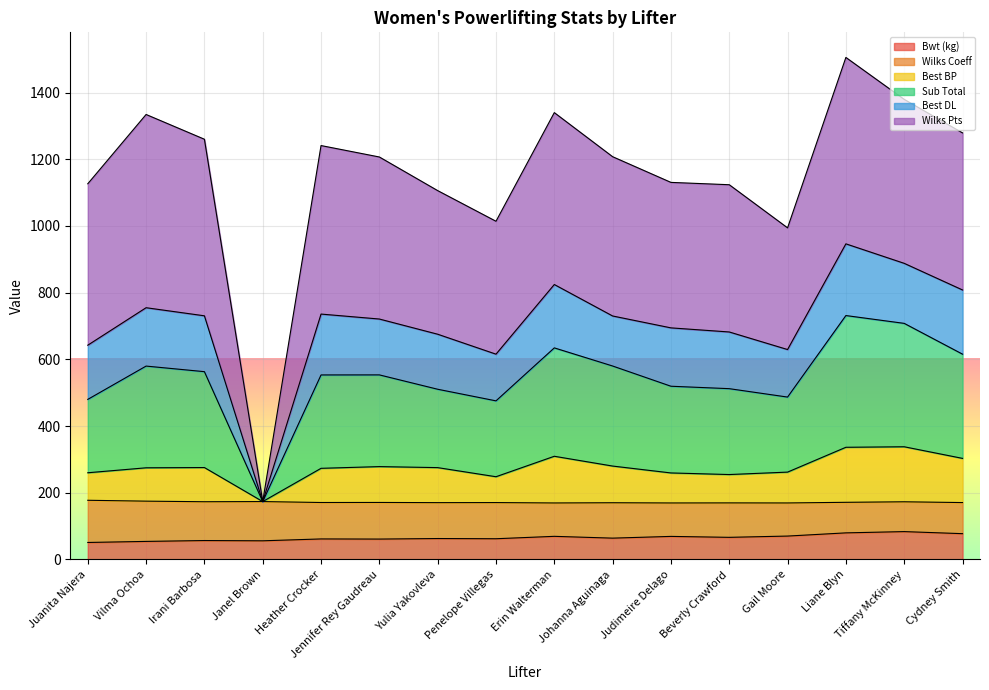

The Best BP series shows 480.2 at Johanna Aguinaga. True or false?

False